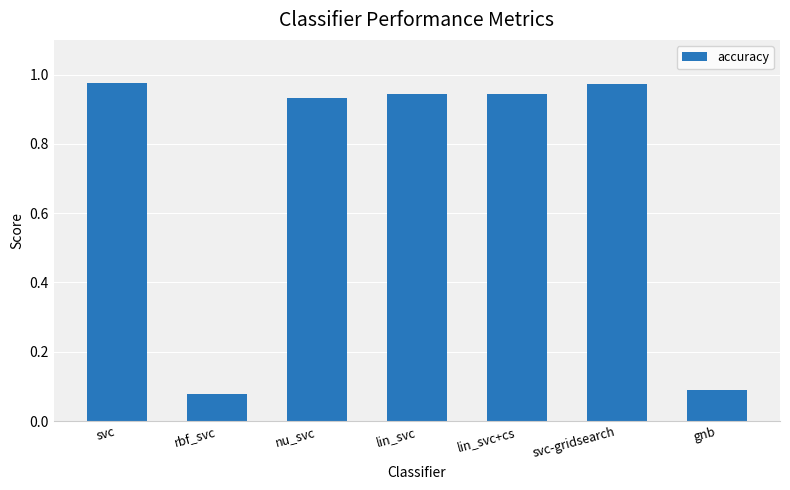

Are the bars grouped side by side (vs. stacked)?

No